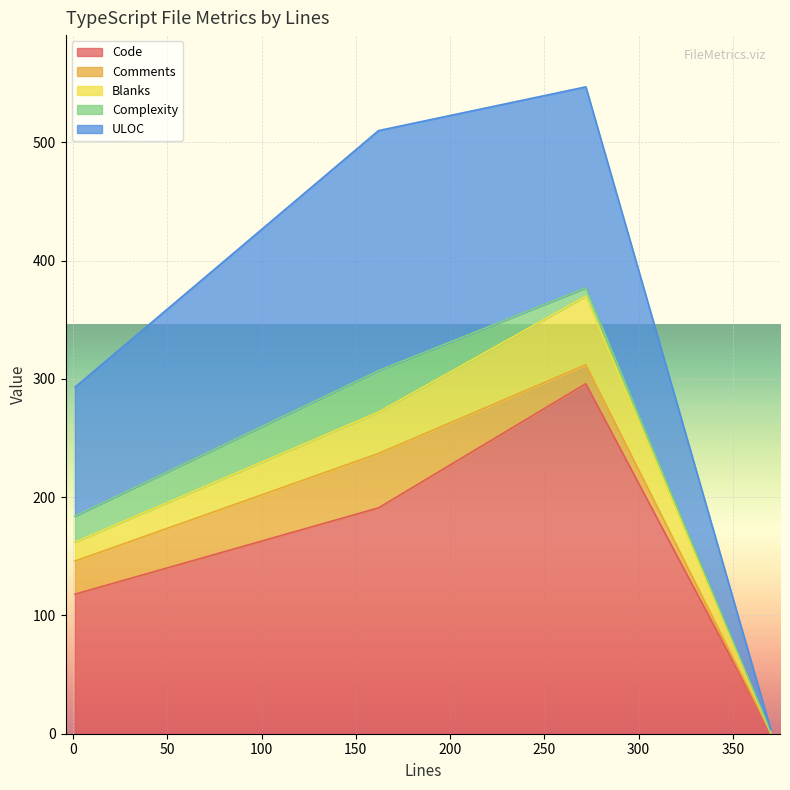

How many data points does each series have?

4